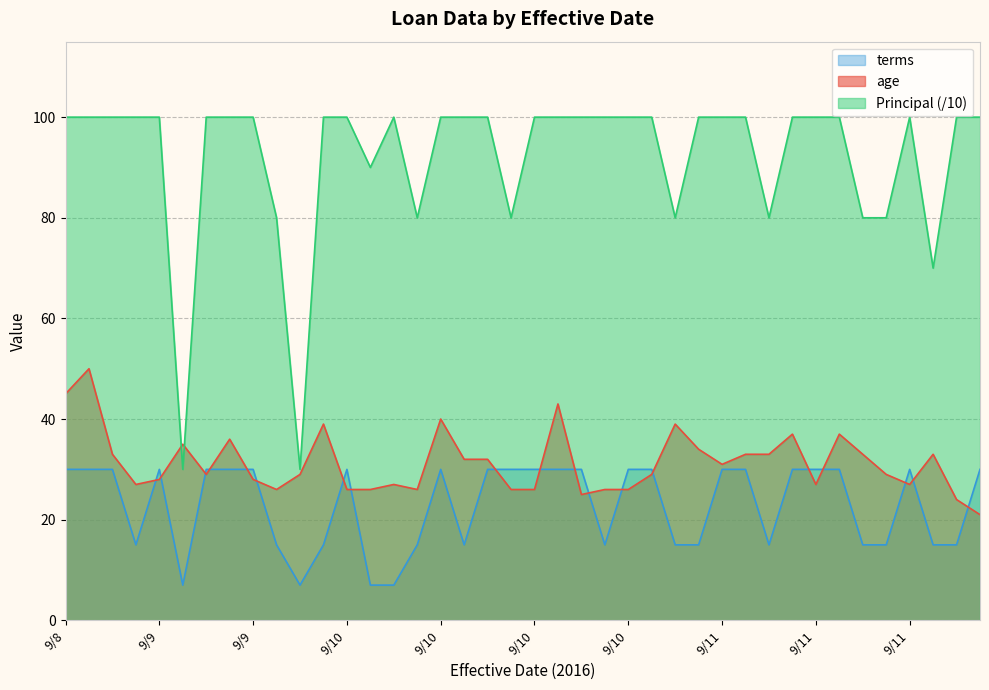

Which has a higher value, 9/11 or 9/8?

9/8